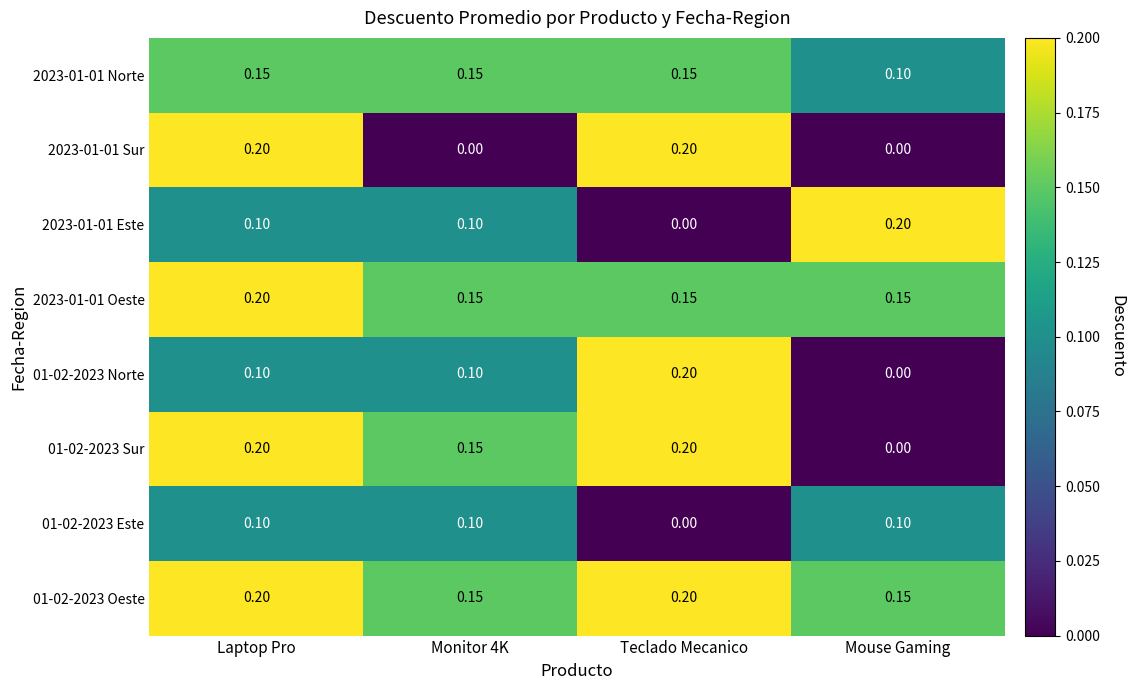

At which category is the sum across all series the highest?

Laptop Pro